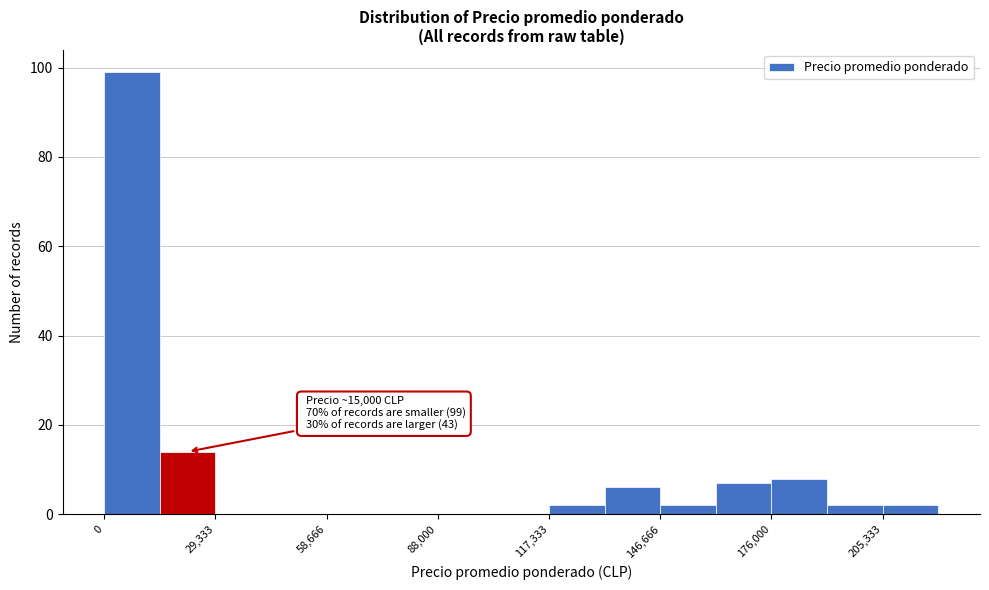

Around what value on the x-axis is the tallest bar? Give the approximate position of its centre, as read against the axis.

5000